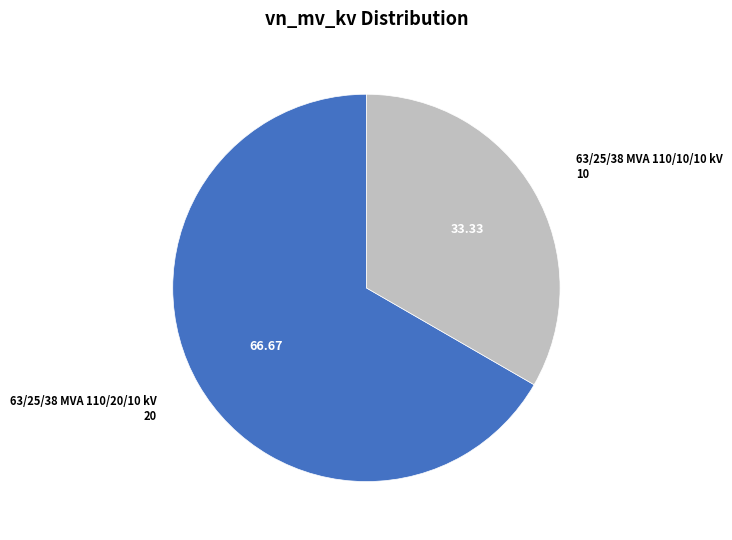

Is there any slice that represents more than half of the pie?

Yes